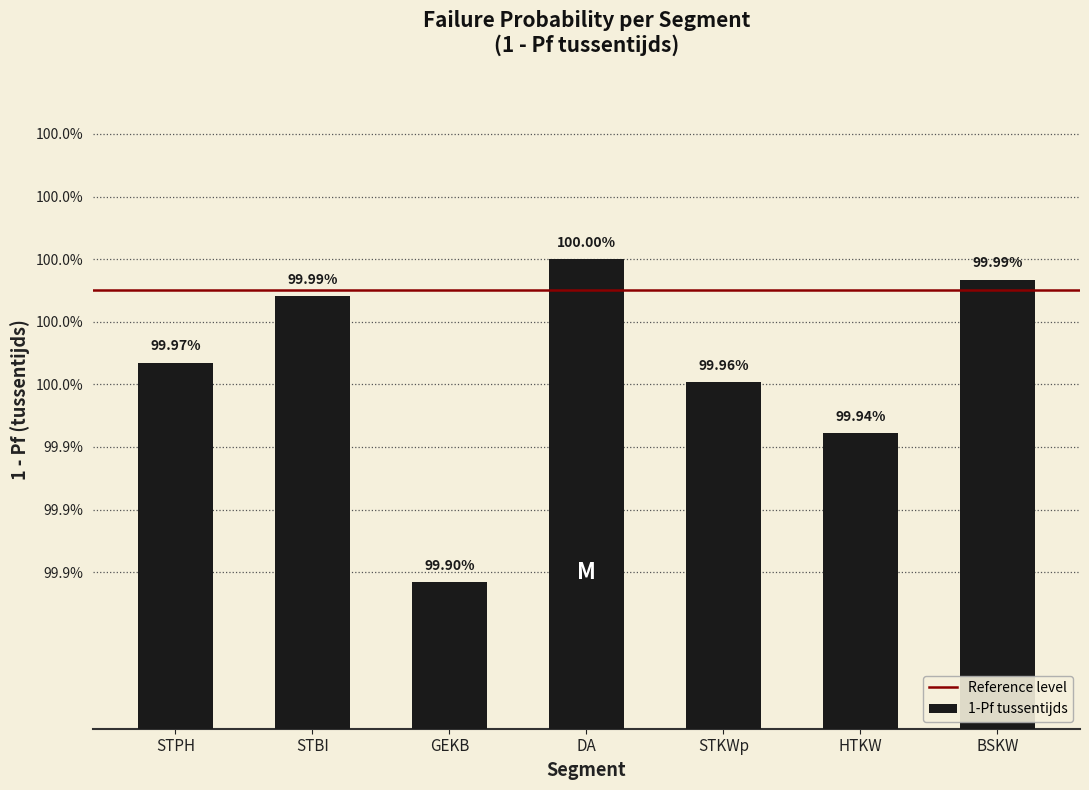

Does the chart contain any negative values?

No